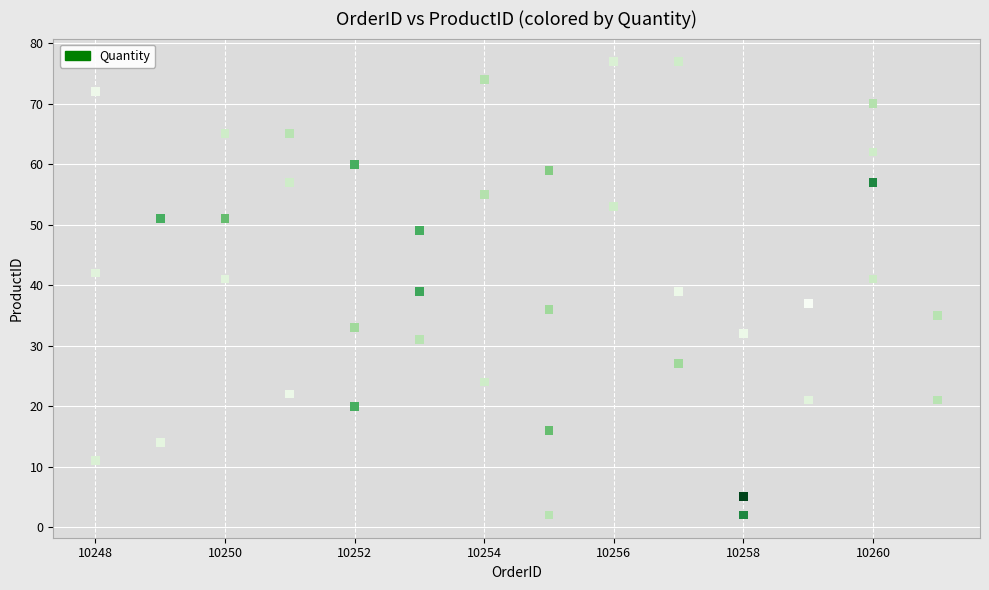

What is the range of Y values (max minus min)?

75